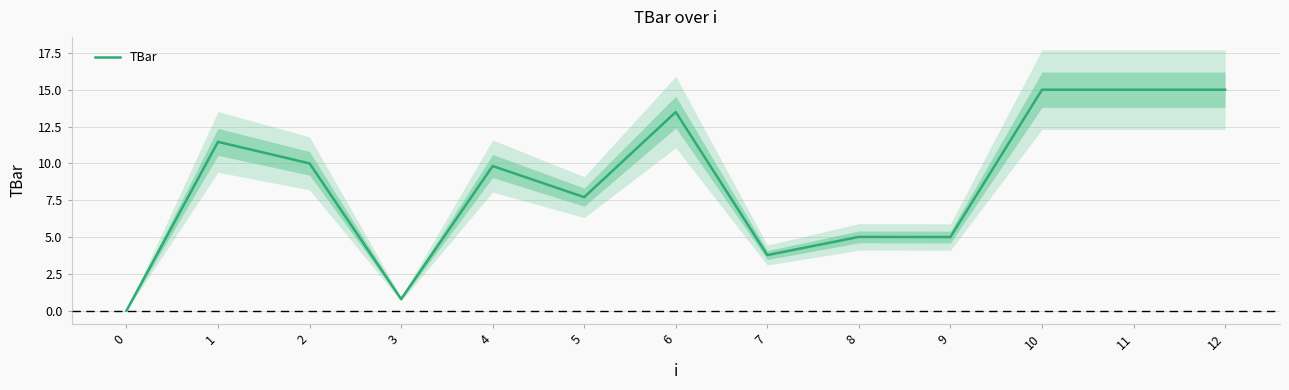

What is the value of the 13th point from the left?

15.0